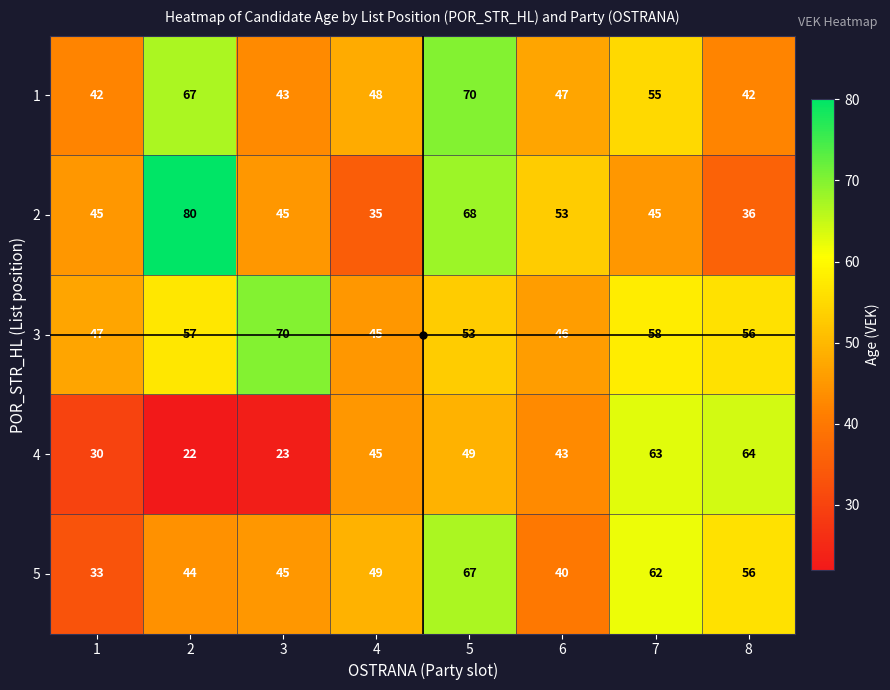

At 1, list the series in order from largest to smallest.

3, 2, 1, 5, 4